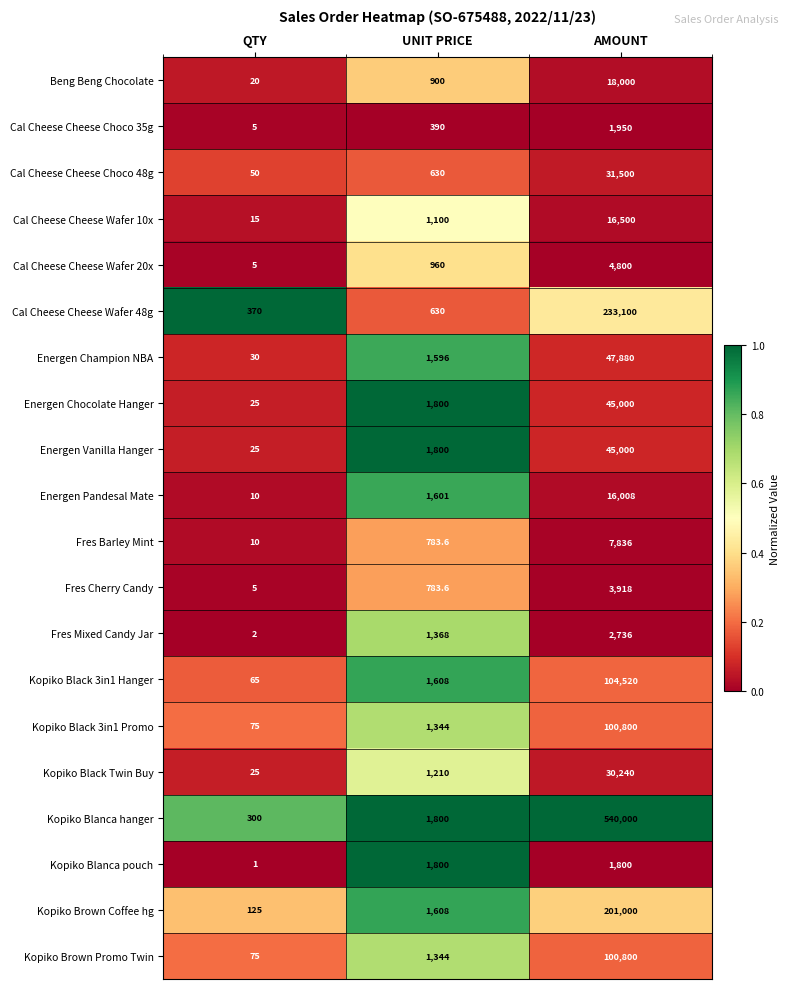

What is the total value across all series at AMOUNT?

1553388.0